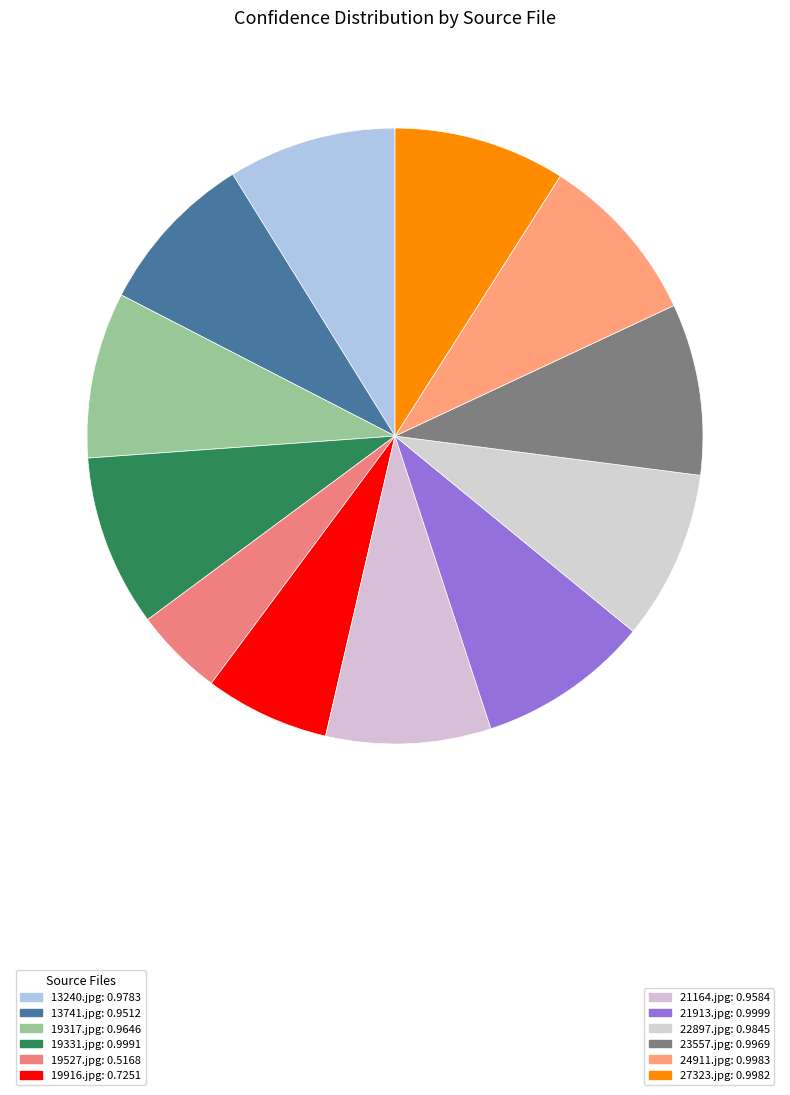

How many slices are in this pie chart?

12